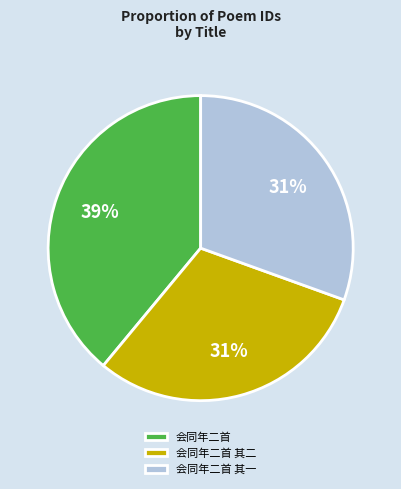

The 会同年二首 其二 slice represents 31% of the pie. True or false?

True